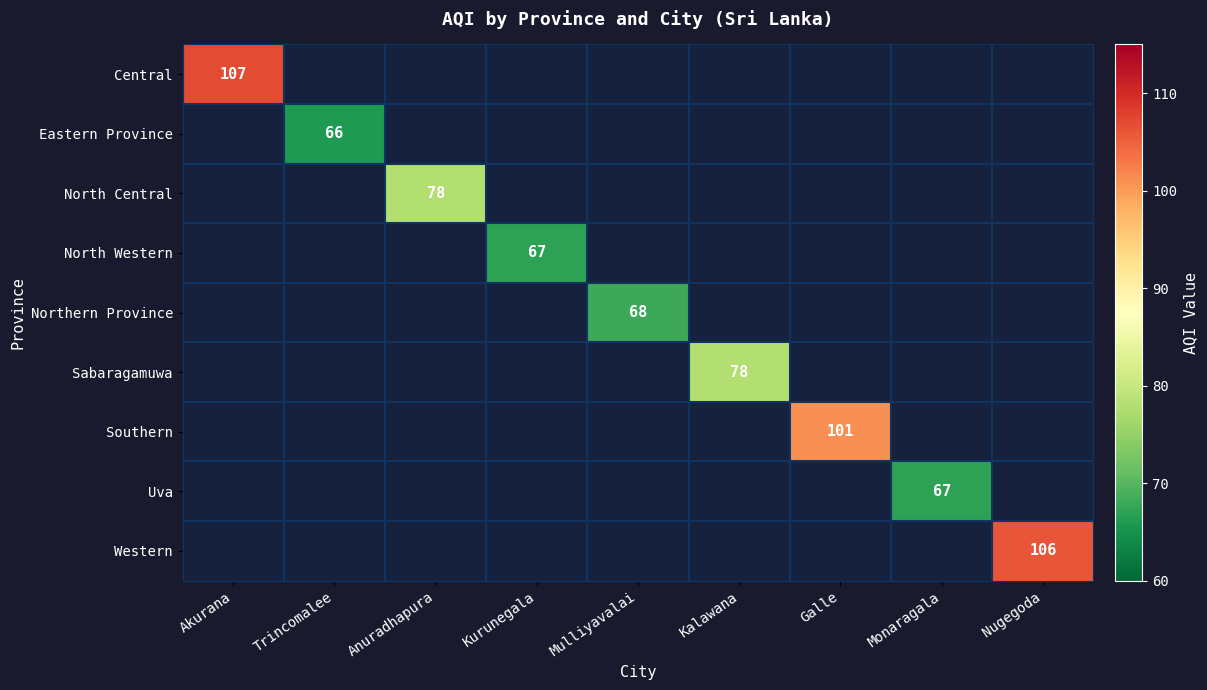

Count the number of data series in this chart.

9